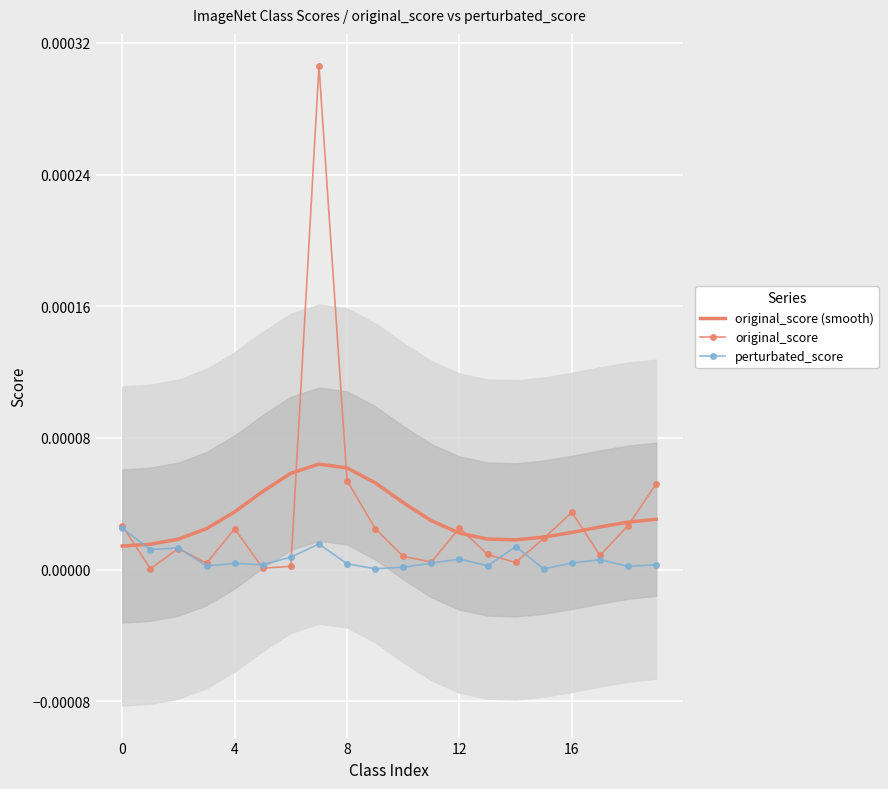

True or false: perturbated_score and original_score intersect in this chart.

True